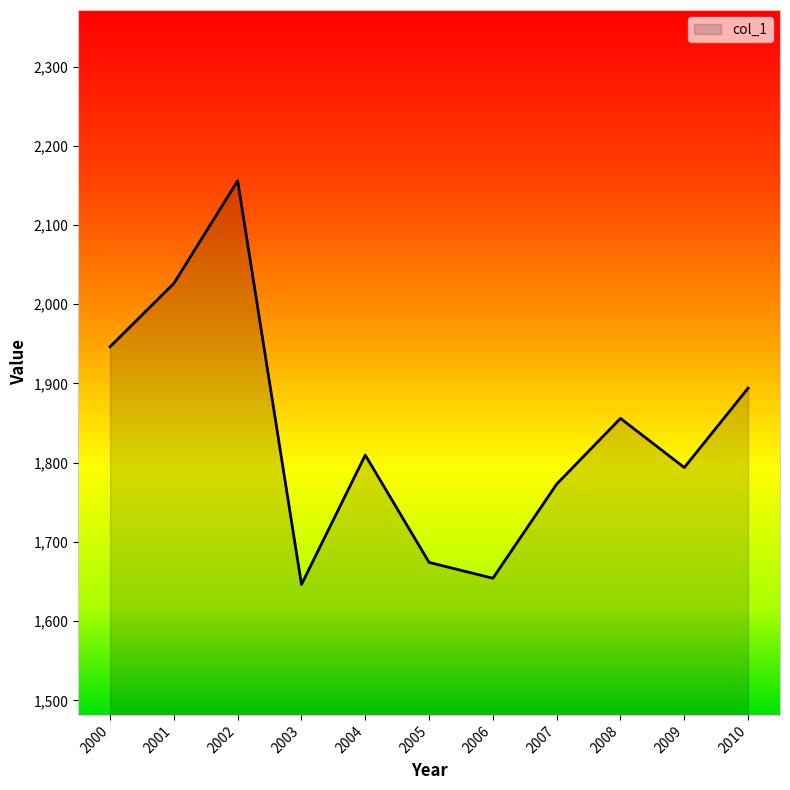

What is the difference between the maximum and minimum values?

509.6